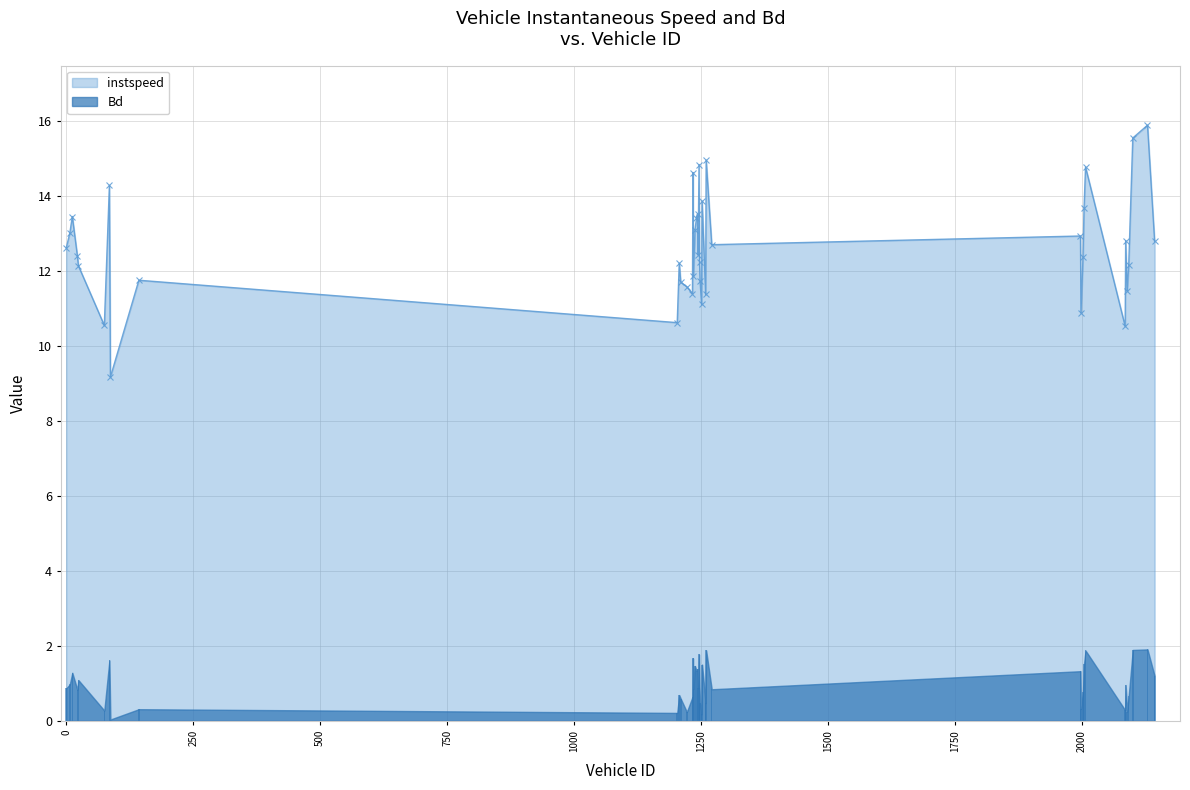

How many values in the instspeed series exceed 12?

26